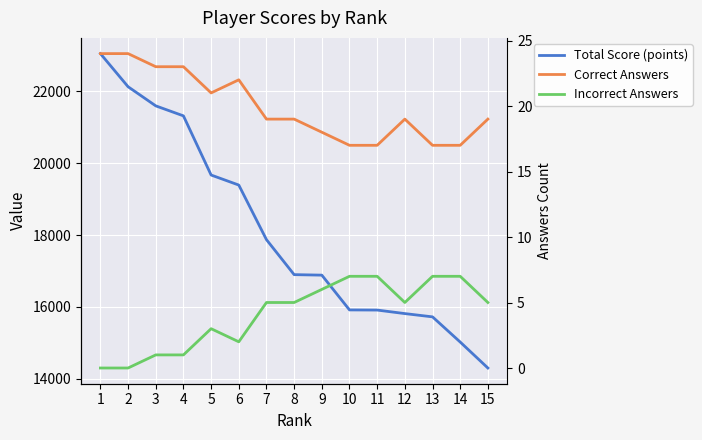

What is the value of the Incorrect Answers point at the 4th from the left?

1